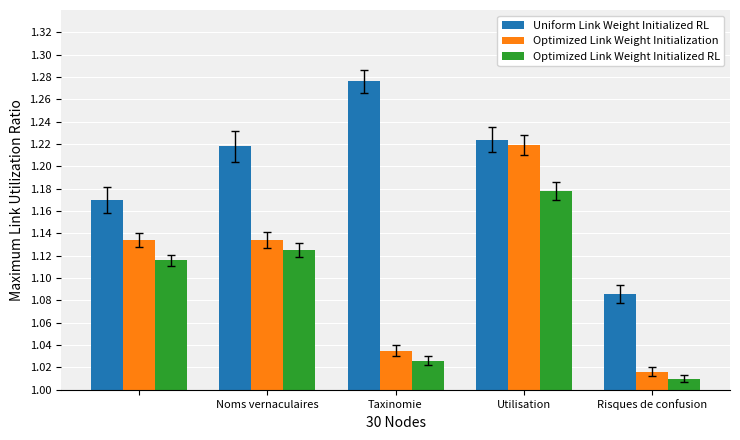

Which series has the largest total across all categories?

Uniform Link Weight Initialized RL